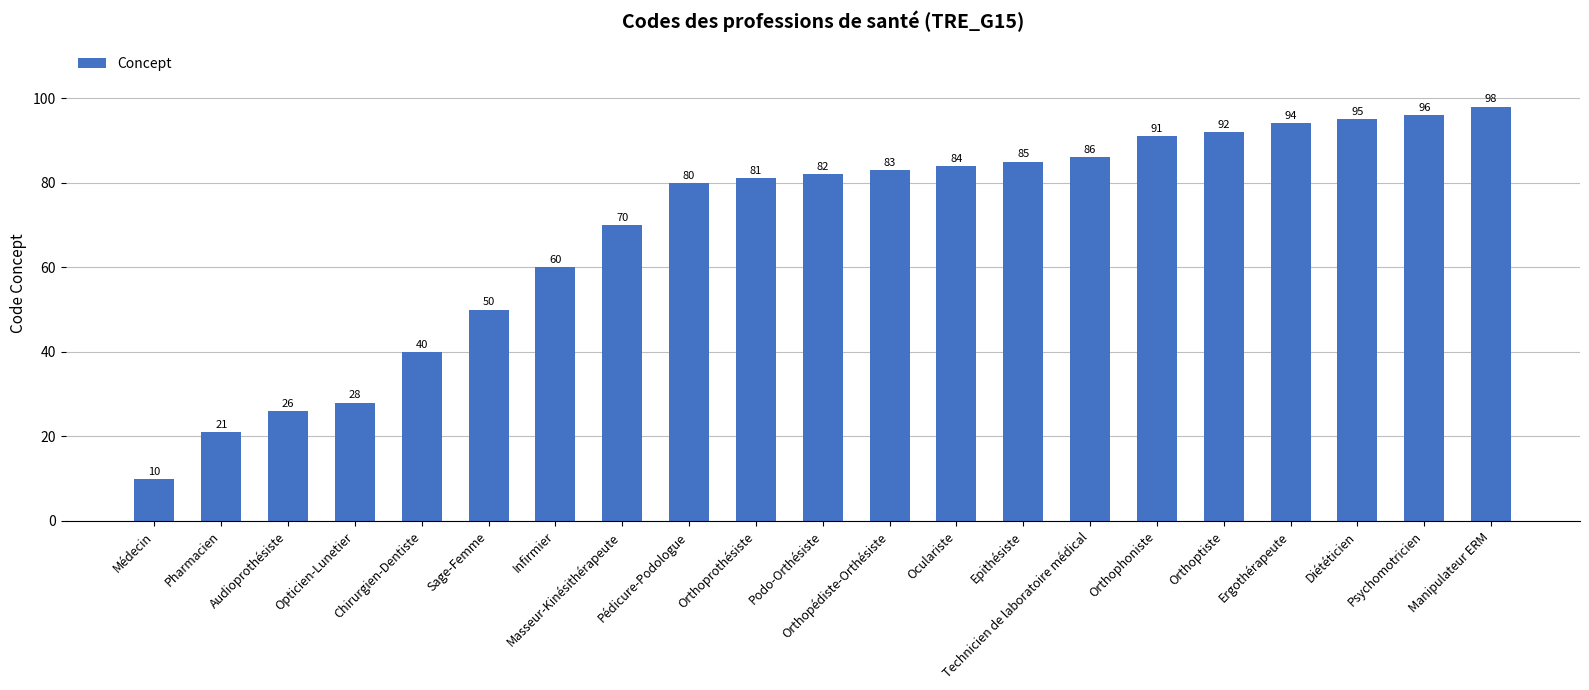

Which category has the lowest value across all series?

Médecin